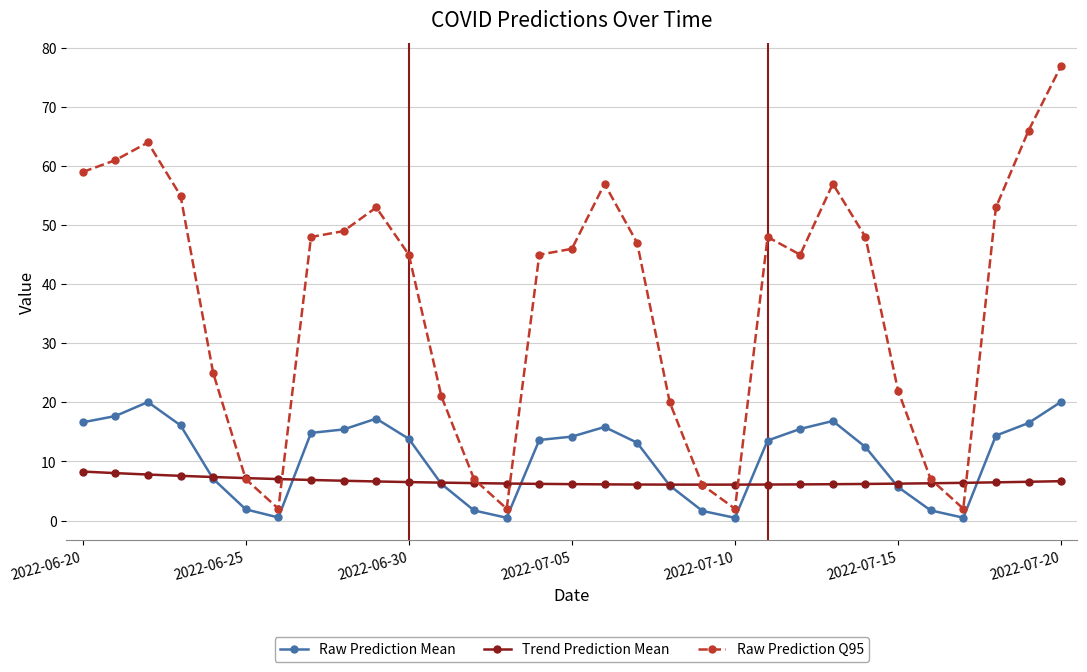

How many lines are shown in the chart?

3